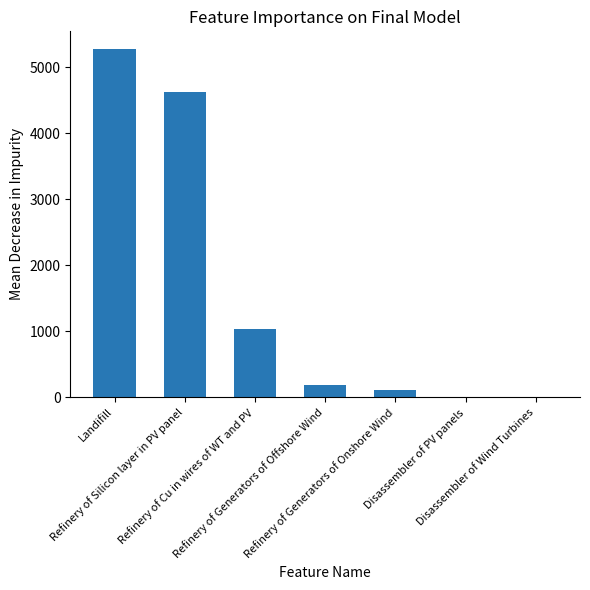

Approximately how many times larger is the value at Refinery of Silicon layer in PV panel compared to Refinery of Generators of Onshore Wind?

44.4